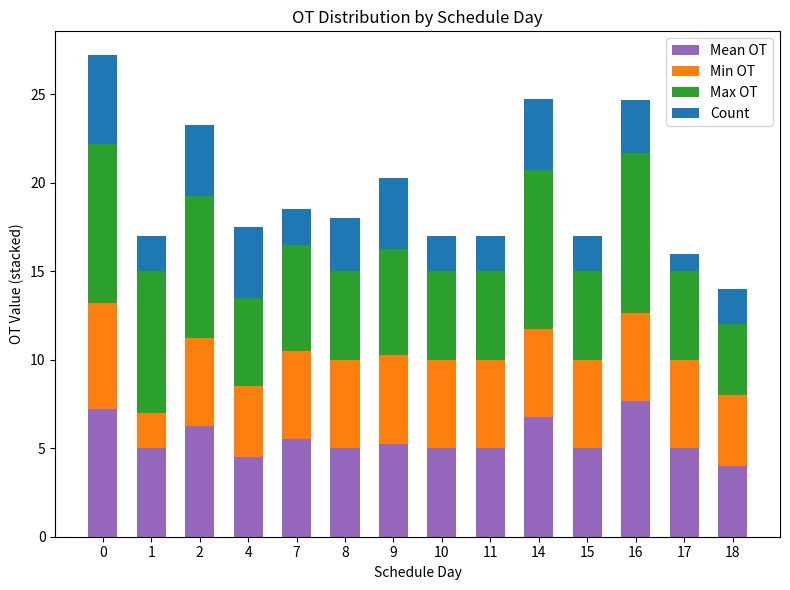

Does the chart contain any negative values?

No